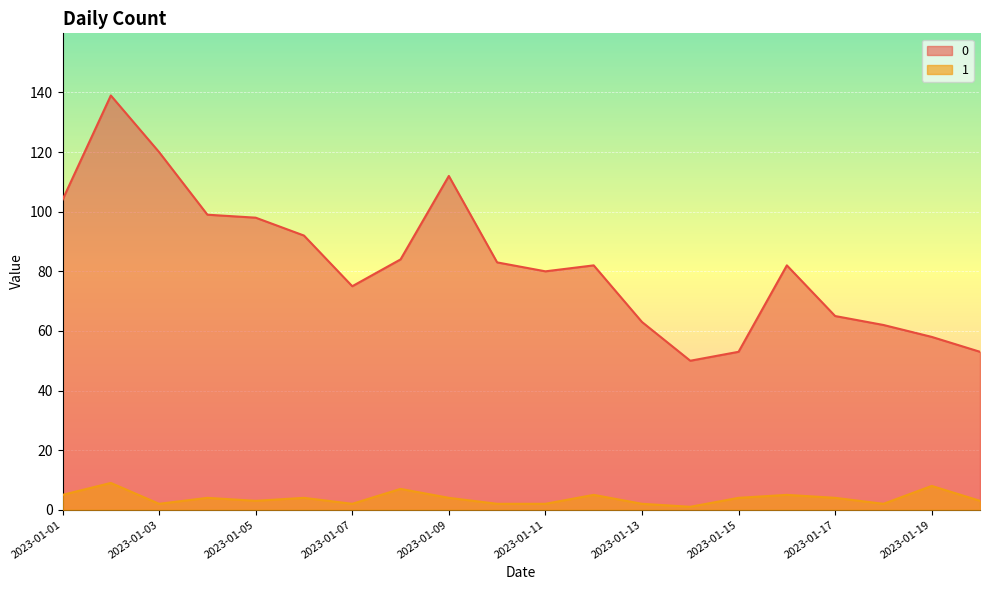

Rank the series by their average value, from highest to lowest.

0, 1